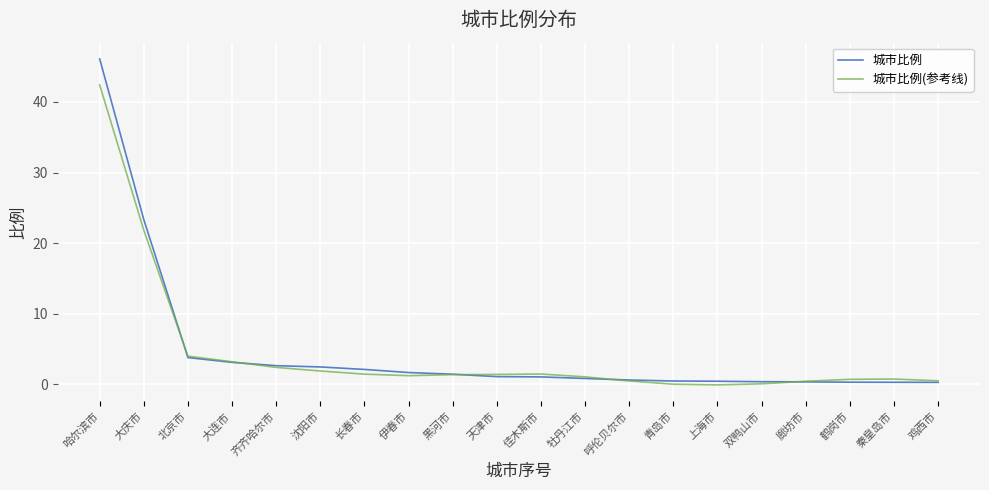

Does the chart display data point markers on the line(s)?

No